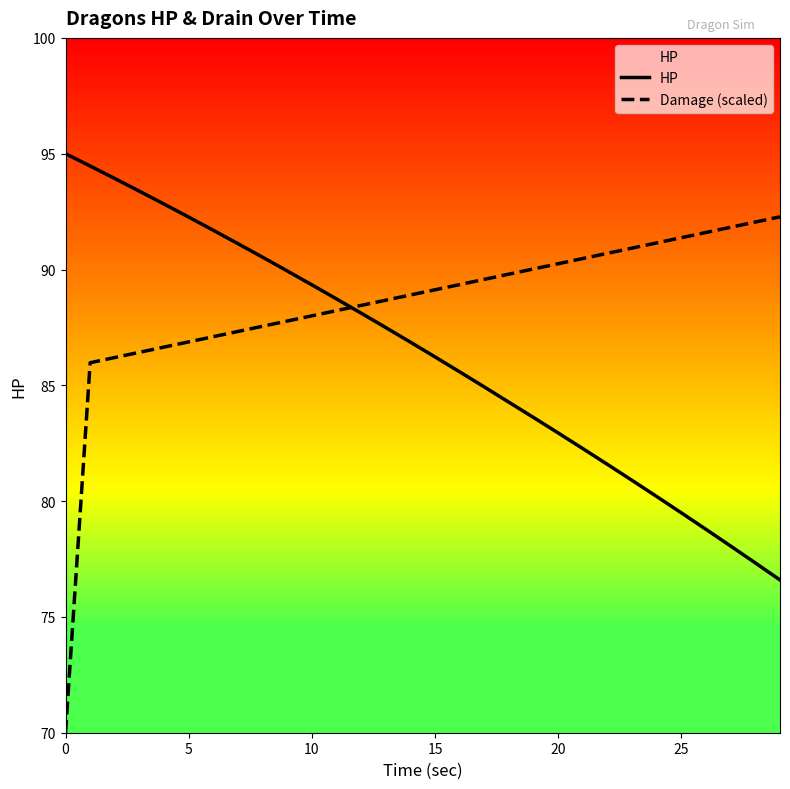

Is this an area chart (filled region under the line)?

No